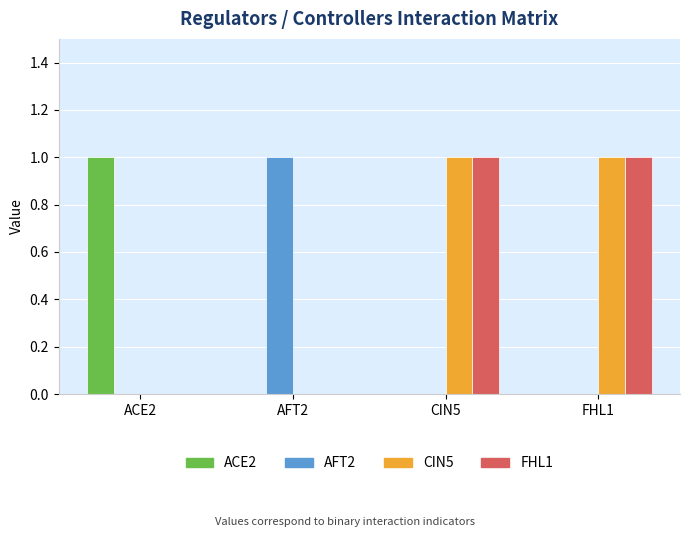

What are all the series names shown in the legend?

ACE2, AFT2, CIN5, FHL1